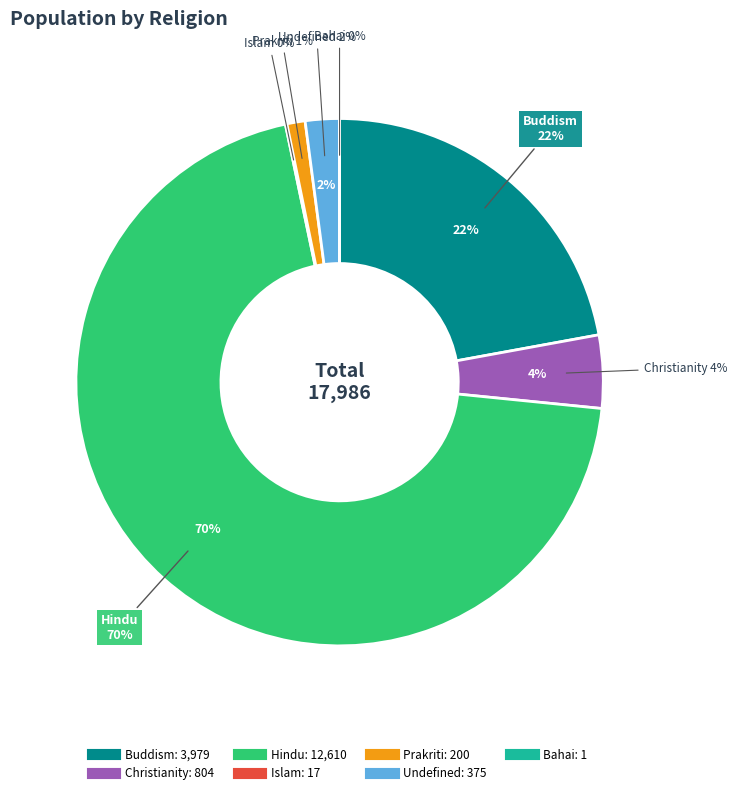

Is there a majority slice in this chart?

Yes